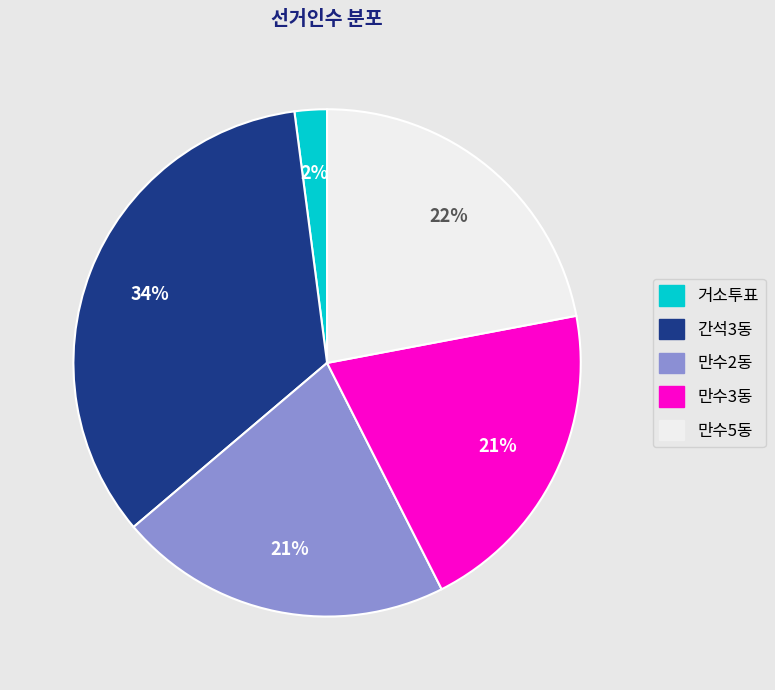

Combined, do 간석3동 and 만수5동 account for over 50%?

Yes